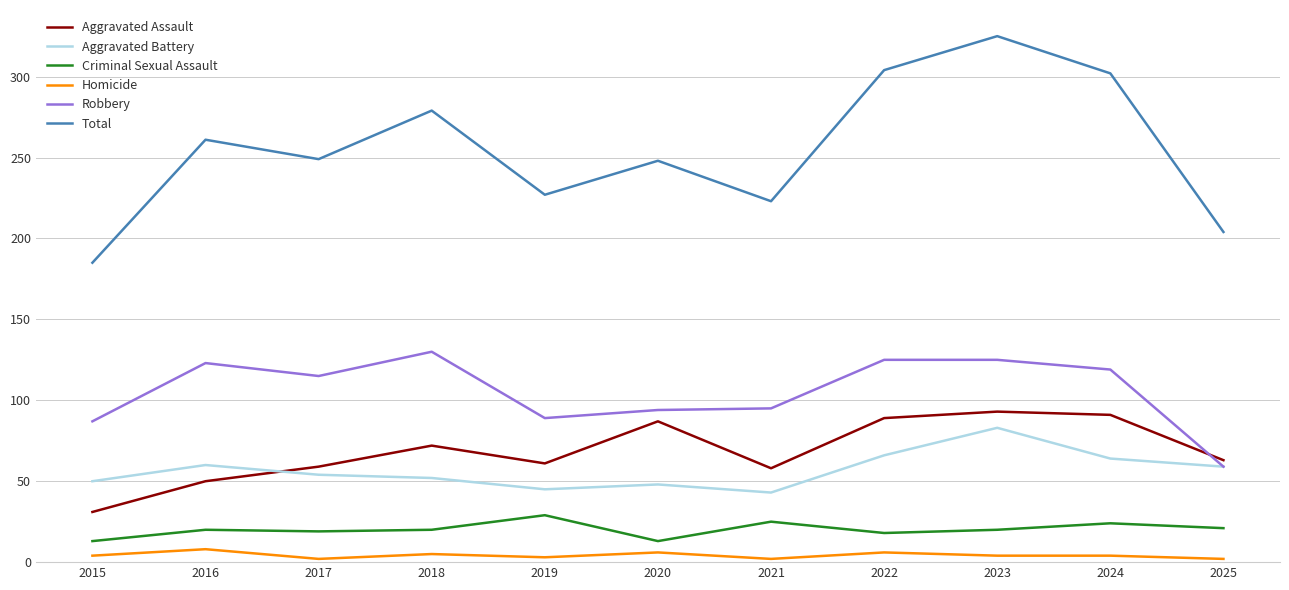

The value of Robbery at 2020 is 94. True or false?

True